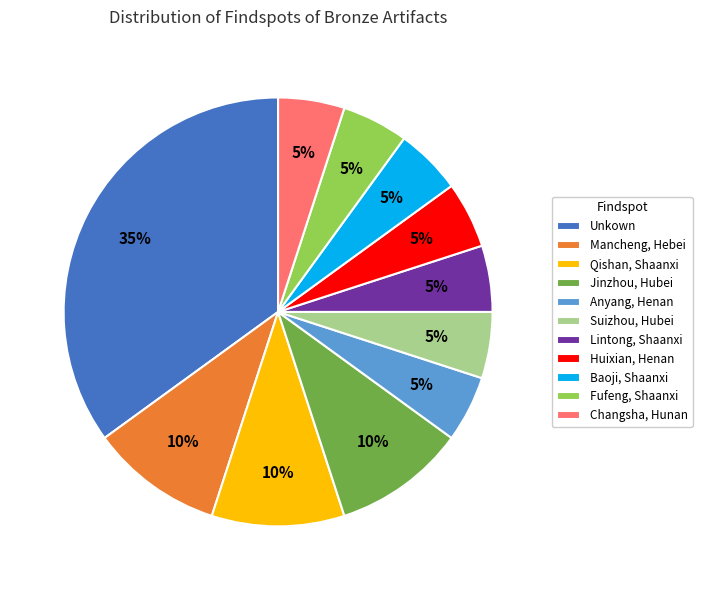

Is it true that Suizhou, Hubei is 1% of the pie?

False